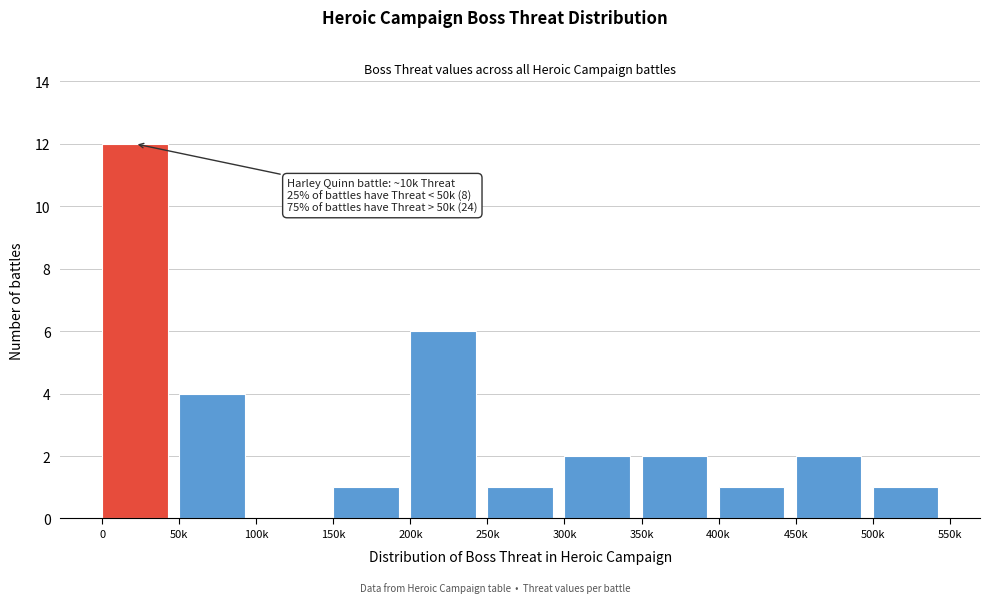

Reading right to left, extract all data points from this chart.

500k=1	450k=2	400k=1	350k=2	300k=2	250k=1	200k=6	150k=1	100k=0	50k=4	0=12